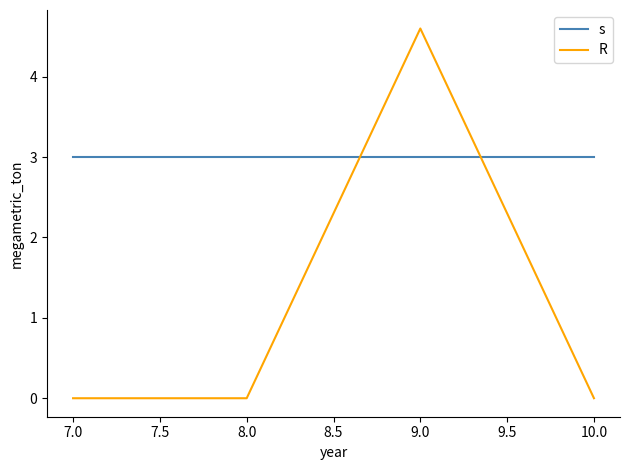

Reading left to right, extract all data points from this chart.

s: 3.0	3.0	3.0	3.0
R: 0.0	0.0	4.6	0.0